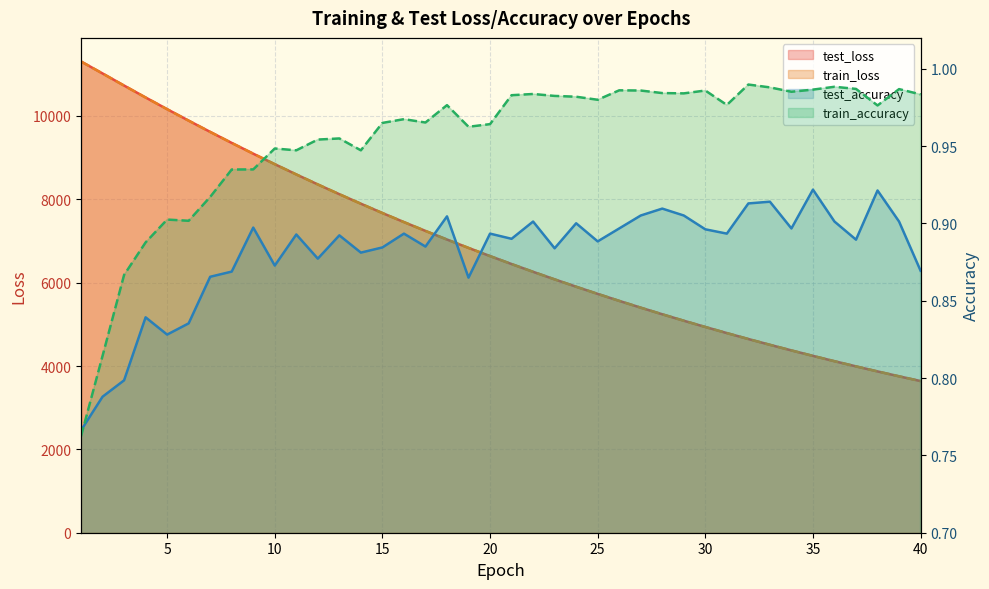

True or false: test_loss has more than 1 interior local peaks.

False